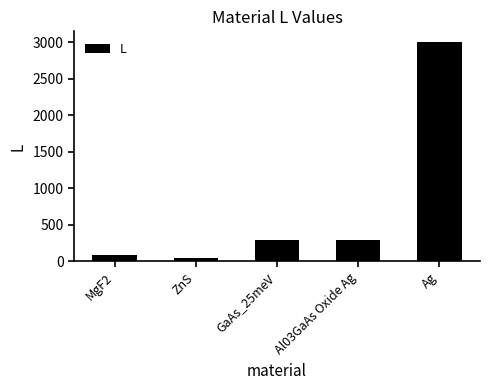

What is the value of the 5th bar from the left?

3000